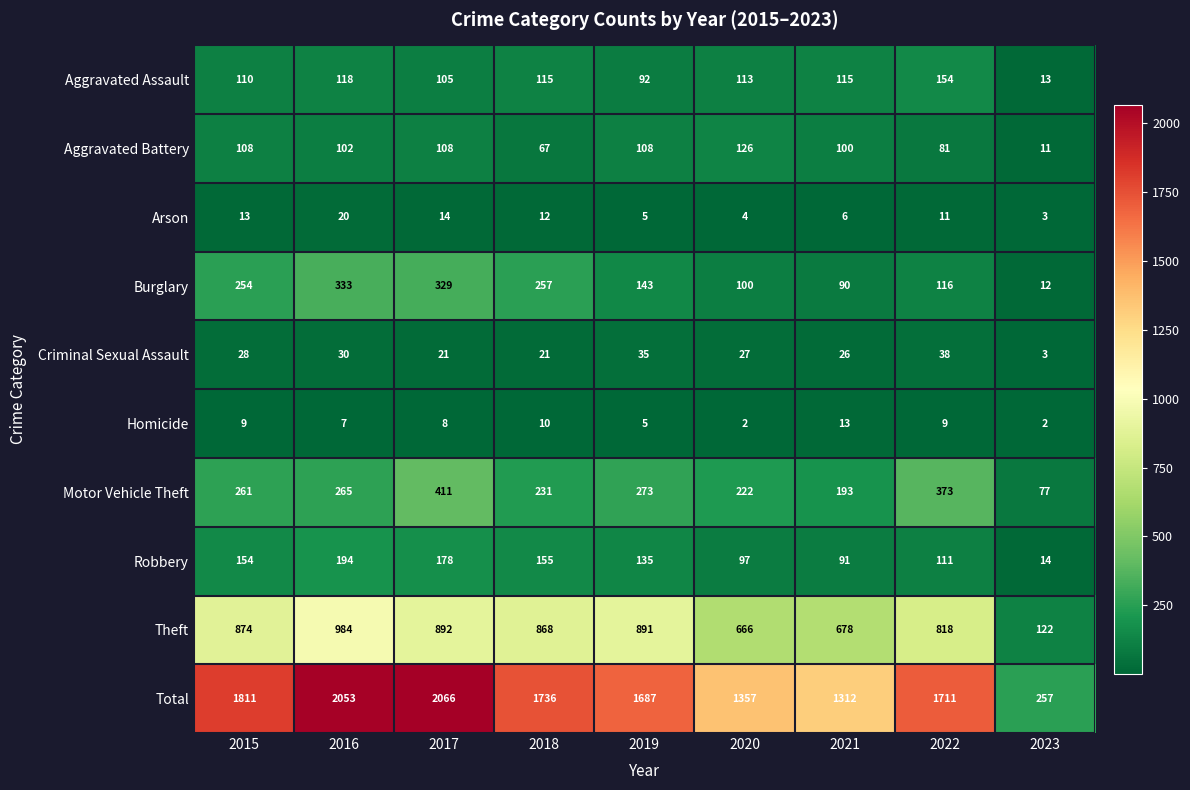

What is the approximate value of Aggravated Battery at 2016?

102